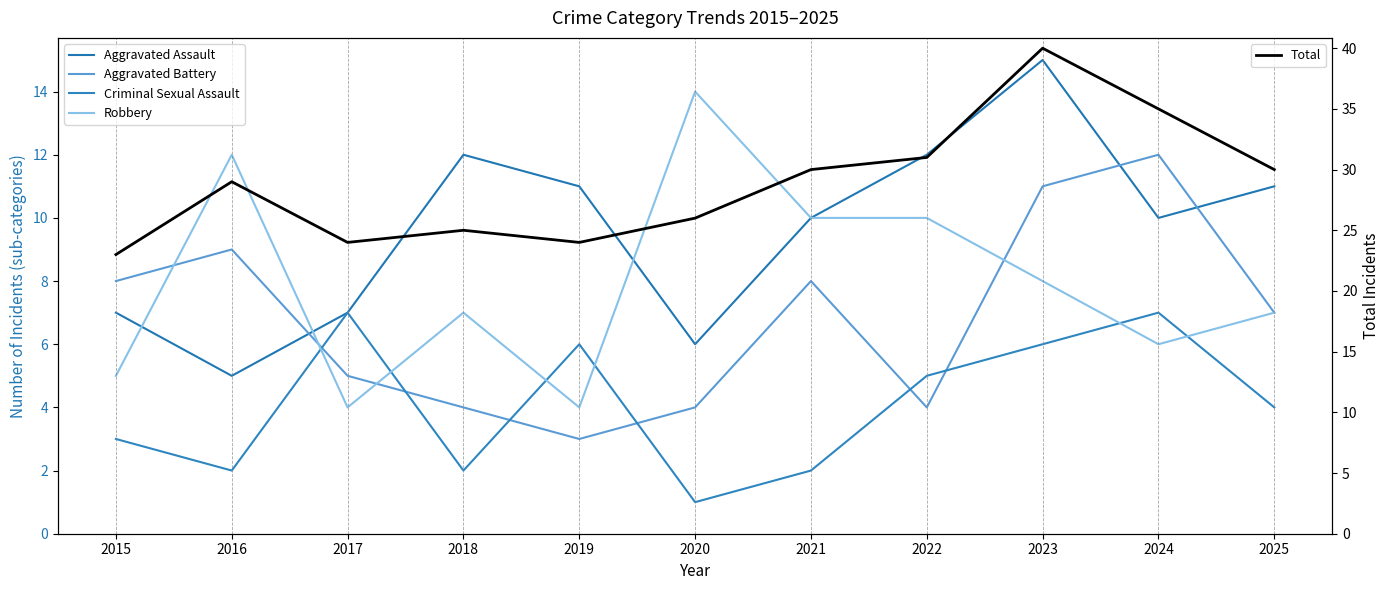

Does the chart display data point markers on the line(s)?

No